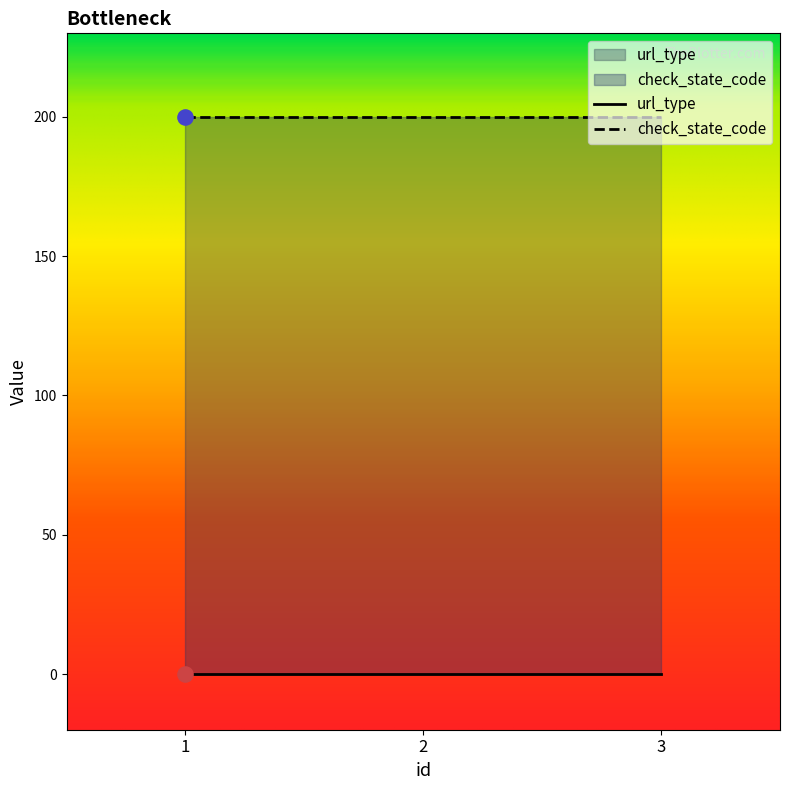

Which series contains the highest Y value?

check_state_code